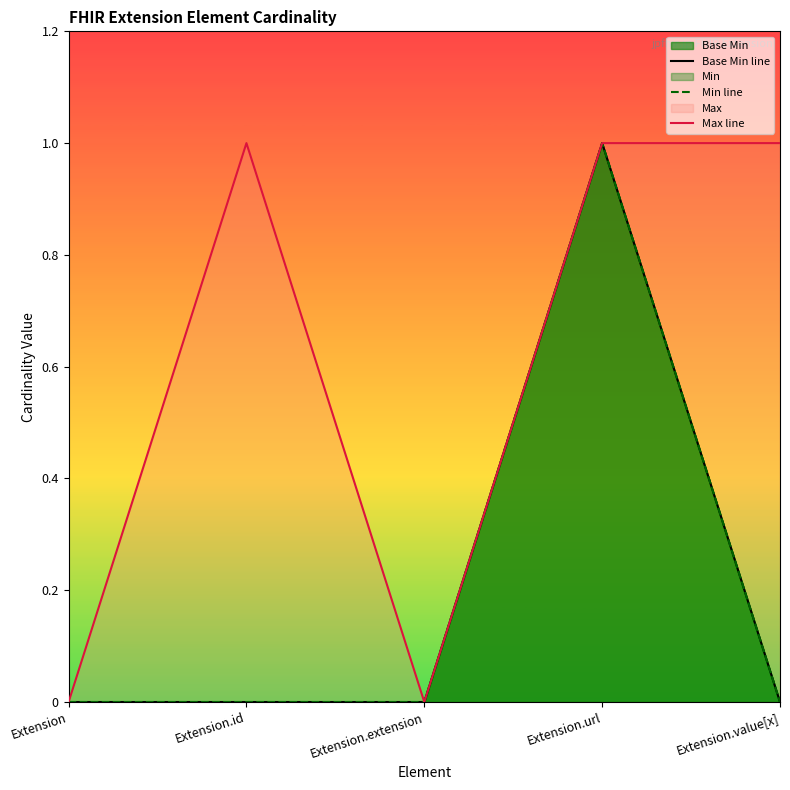

How many values in the Max line series are below 1?

2